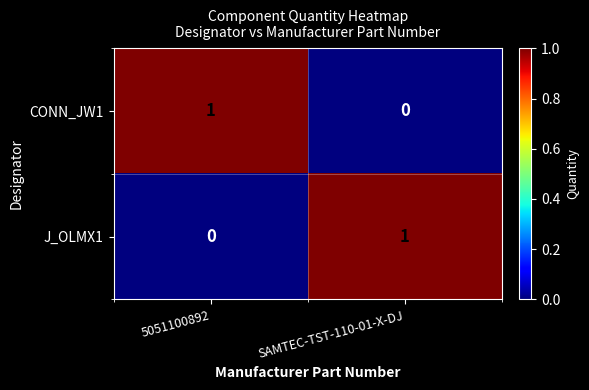

Reading left to right, list all the values displayed in this chart.

CONN_JW1: 5051100892=1	SAMTEC-TST-110-01-X-DJ=0
J_OLMX1: 5051100892=0	SAMTEC-TST-110-01-X-DJ=1